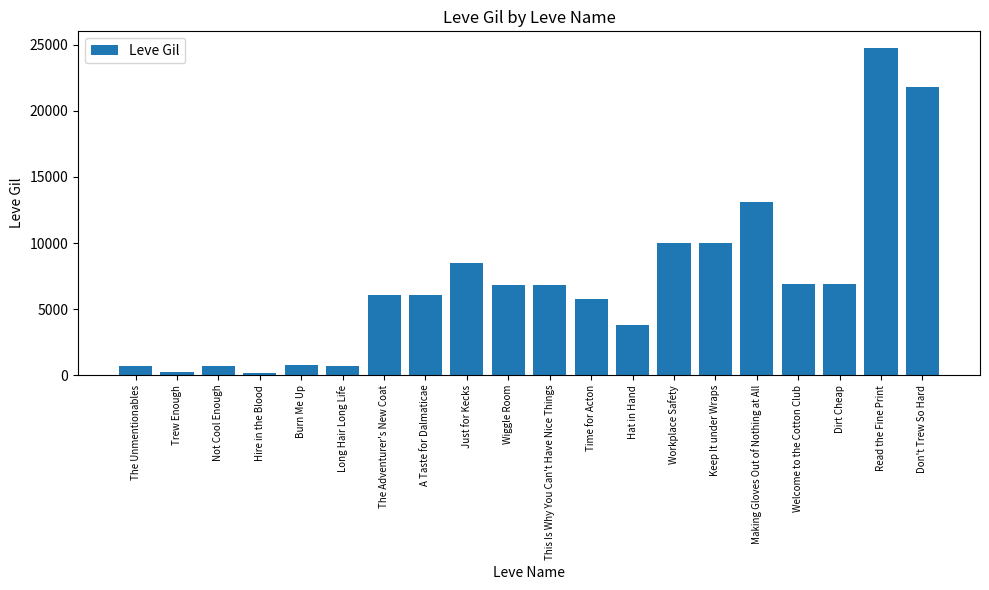

Are the bars horizontal?

No